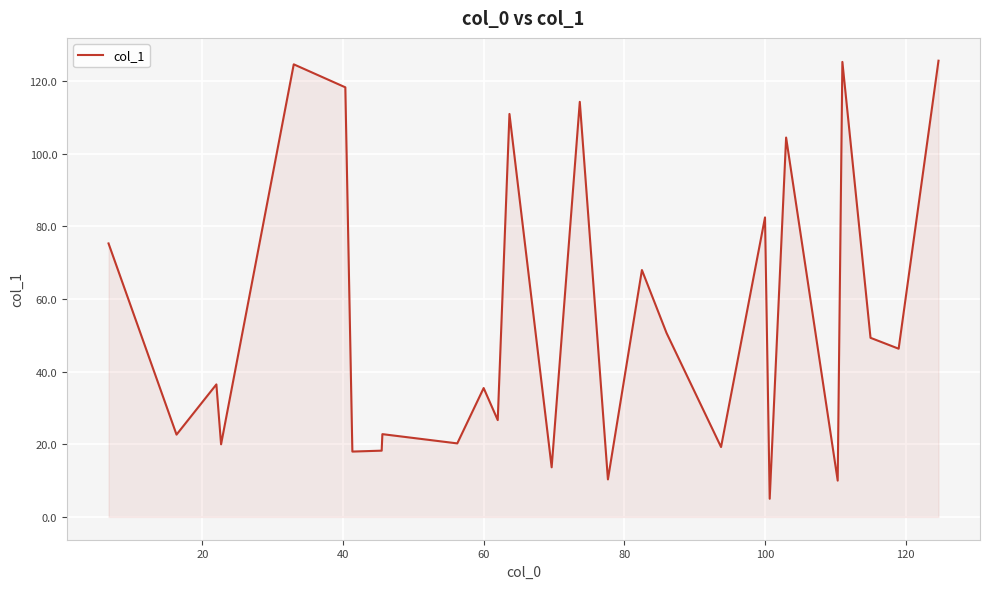

What is the minimum value shown in the chart?

5.0